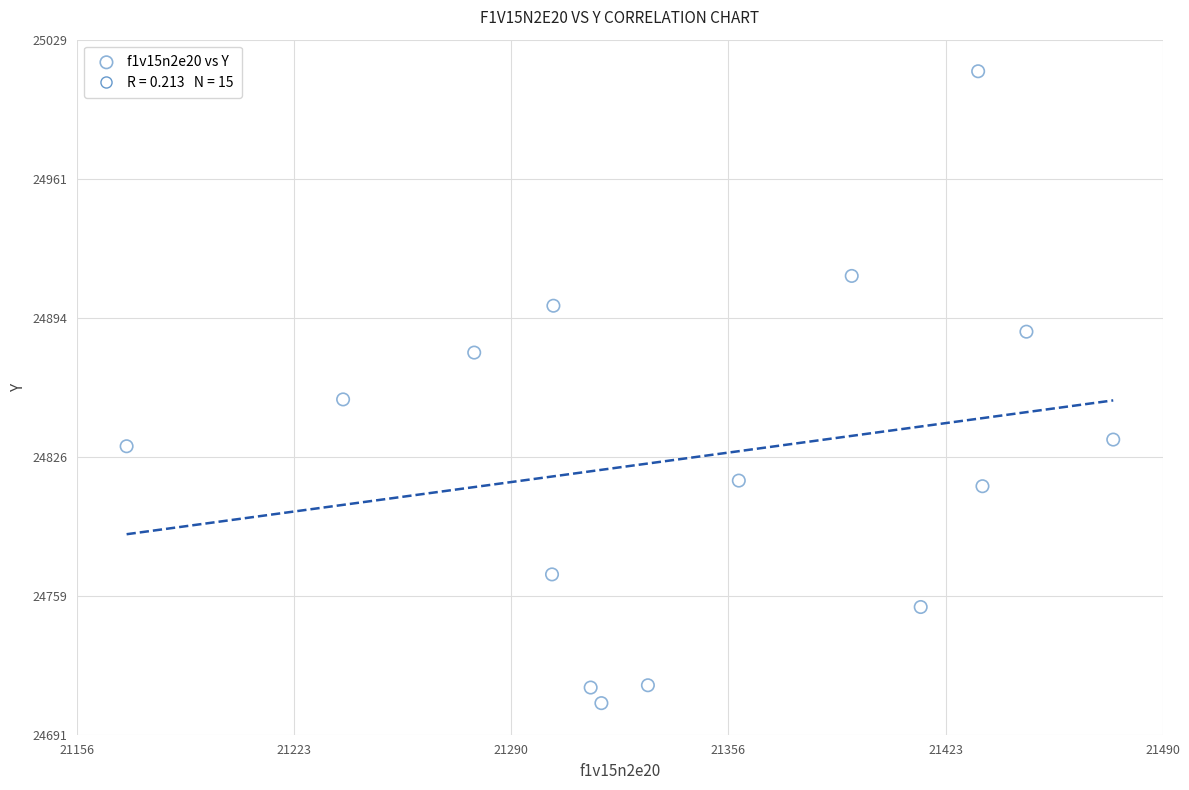

What Y value in the scatter plot is closest to 24859?

24853.9